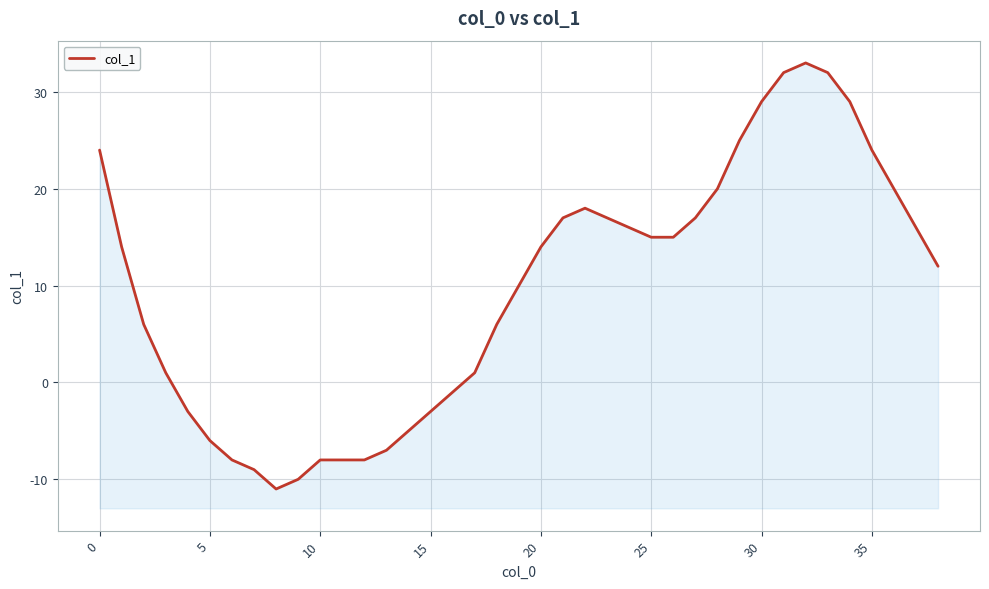

How many categories are shown in the chart?

39